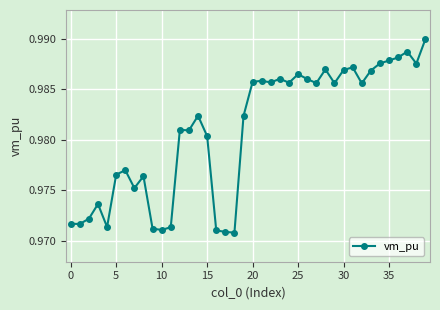

True or false: the data has more than 1 interior local peaks.

True